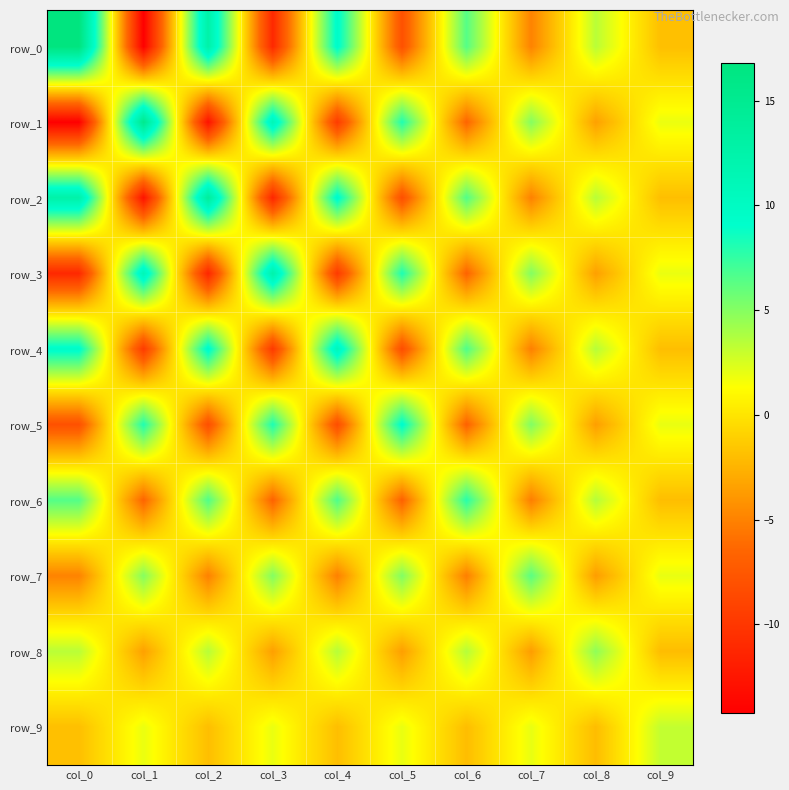

Which category has the lowest value in the row_9 series?

col_8